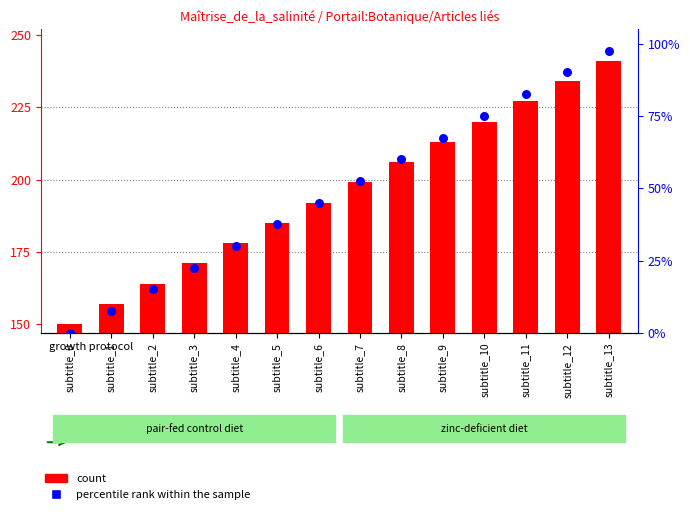

Is the value of percentile rank within the sample at subtitle_0 greater than the value of count at subtitle_5?

No